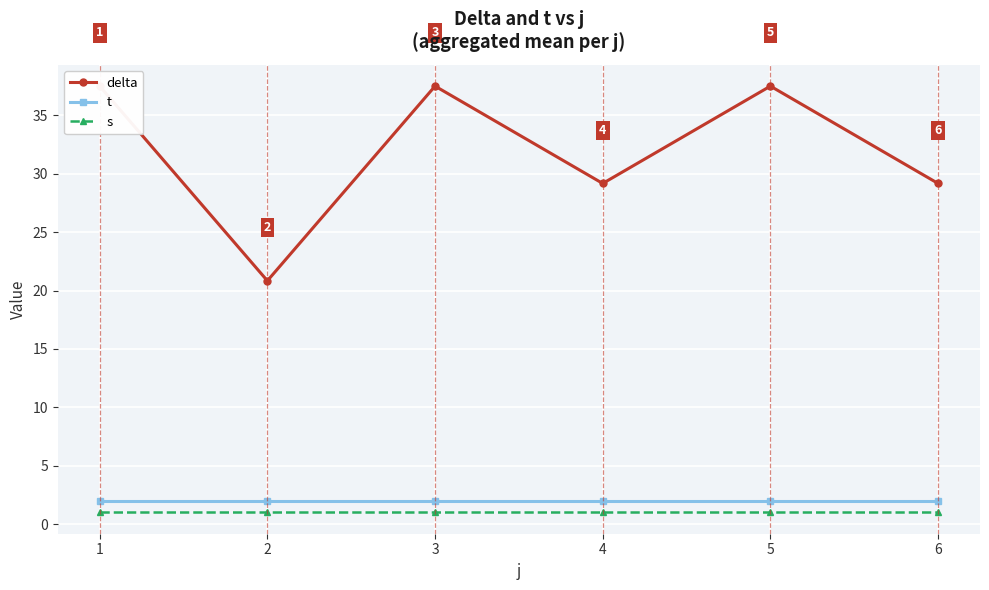

How many lines are shown in the chart?

3